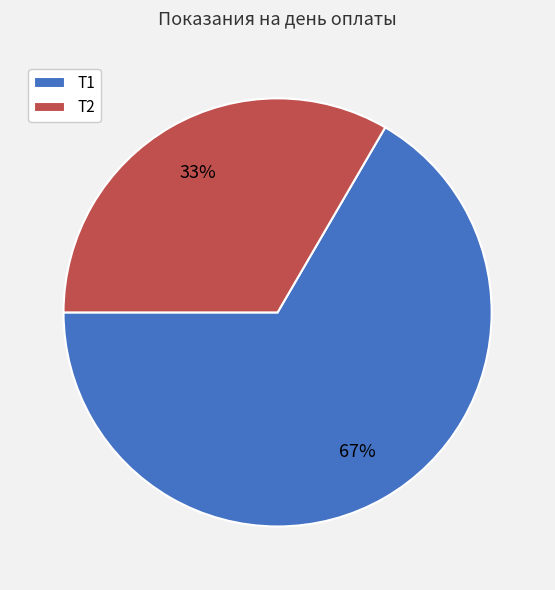

Which slice is the smallest?

Т2